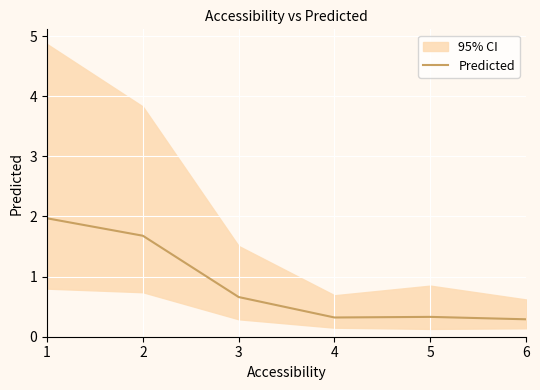

What is the change in value from 2 to 4?

-1.4